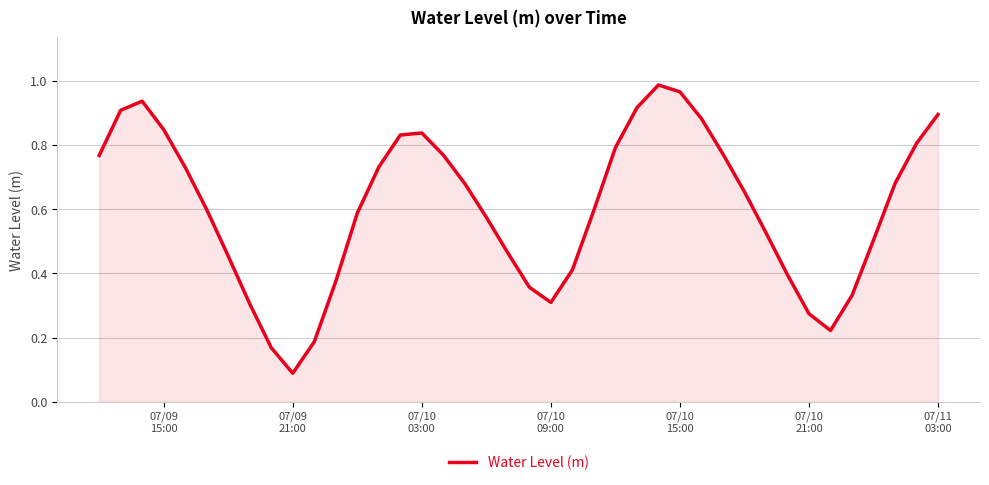

How many interior local valleys (lower than both neighbors) does the data have?

3